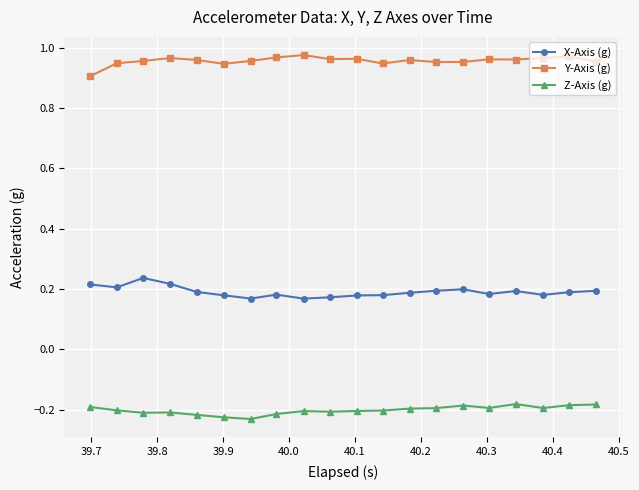

List the series in order of their overall mean, highest first.

Y-Axis (g), X-Axis (g), Z-Axis (g)